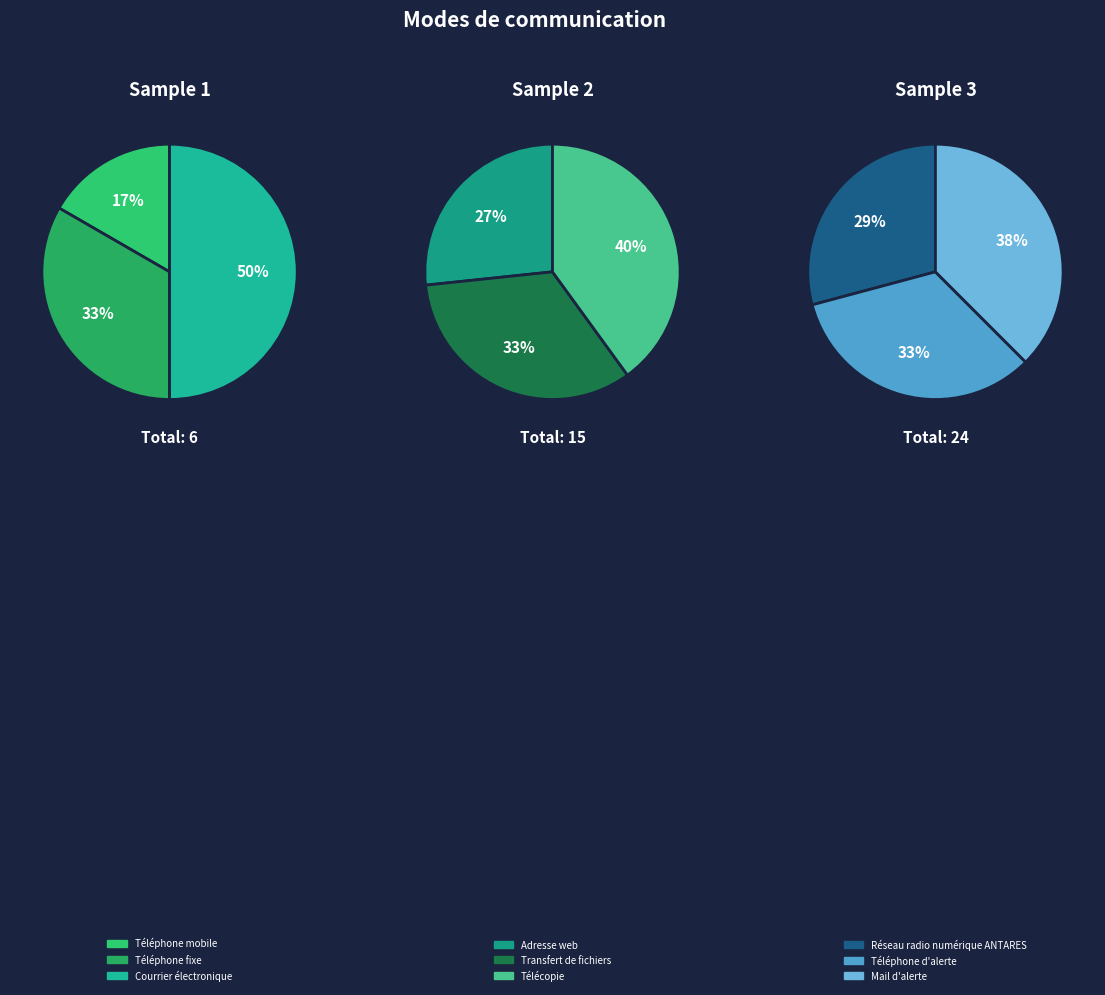

Is Transfert de fichiers the majority of the pie?

No